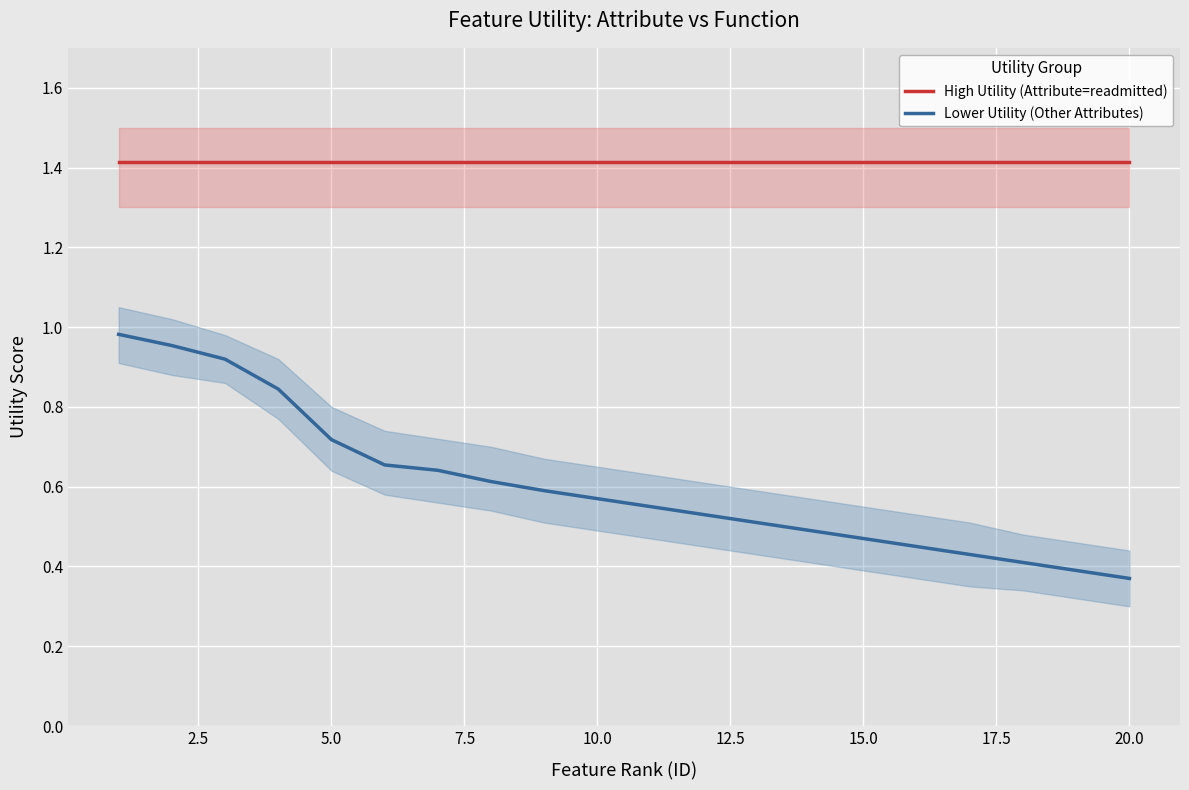

At how many categories does at least one series exceed 0?

20